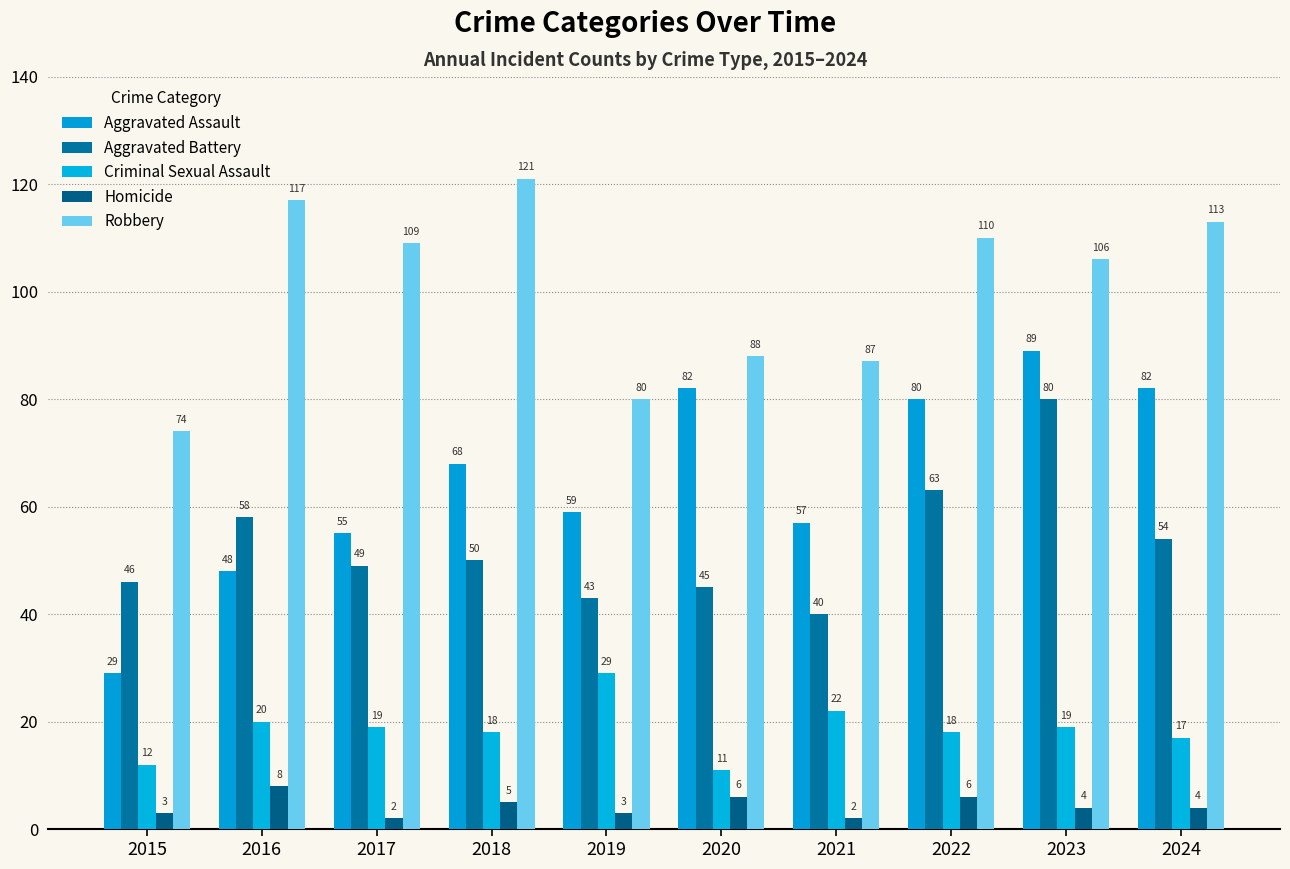

How many values in the Robbery series are below 109?

5